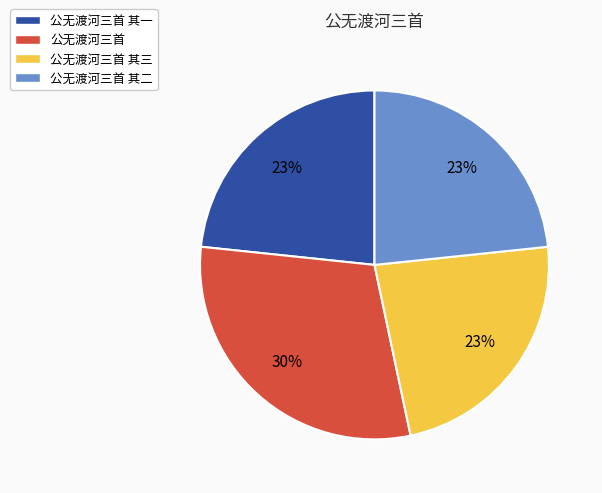

Which slice is the largest?

公无渡河三首